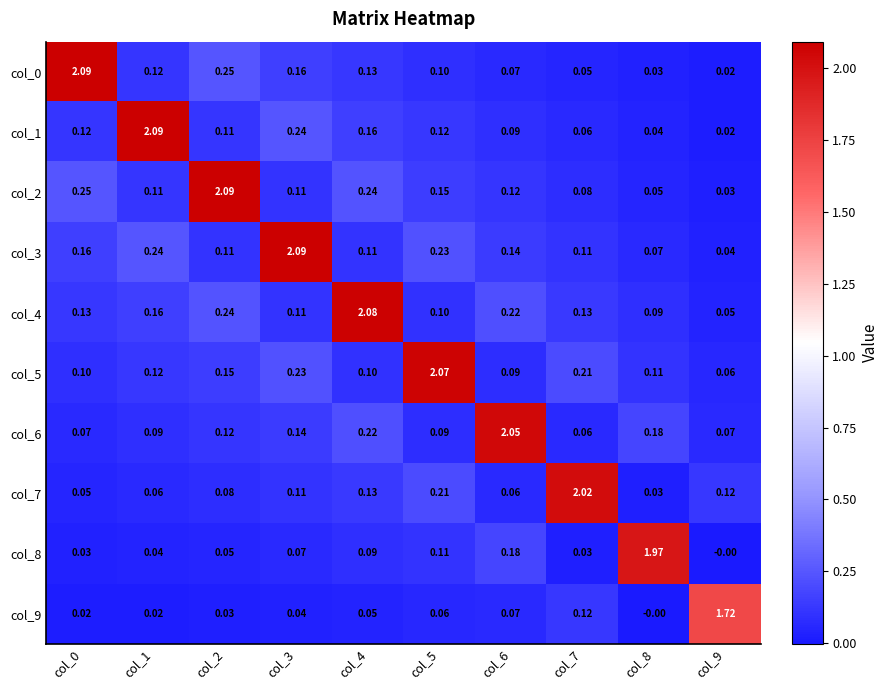

Is the value of col_6 at col_2 greater than the value of col_7 at col_0?

Yes